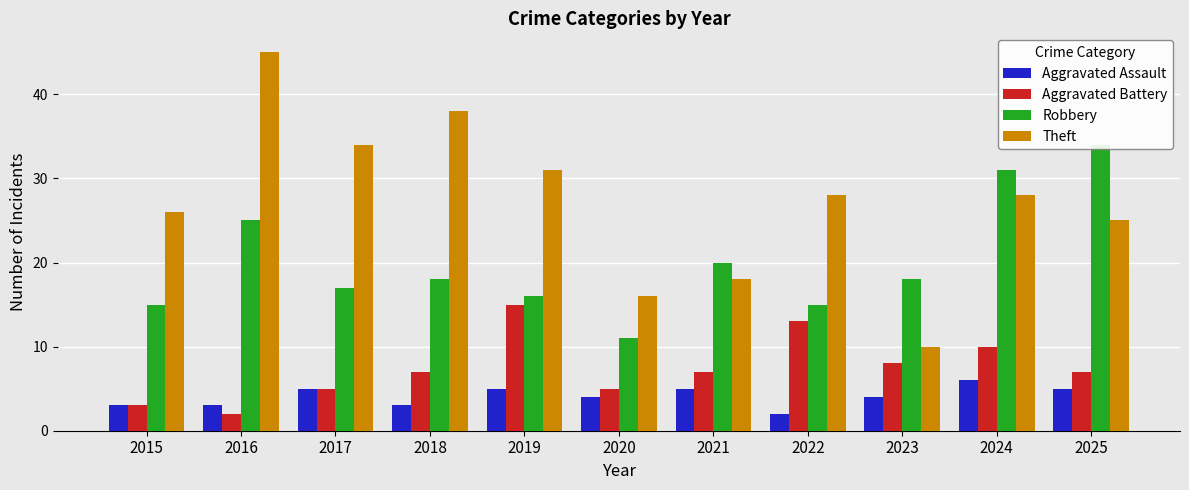

At how many categories does at least one series exceed 8?

11